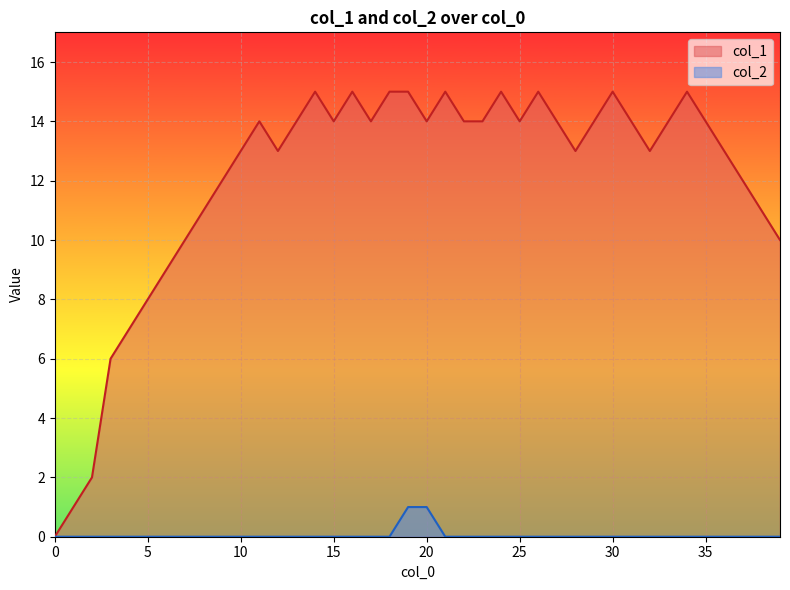

At which label does col_1 reach its peak?

14